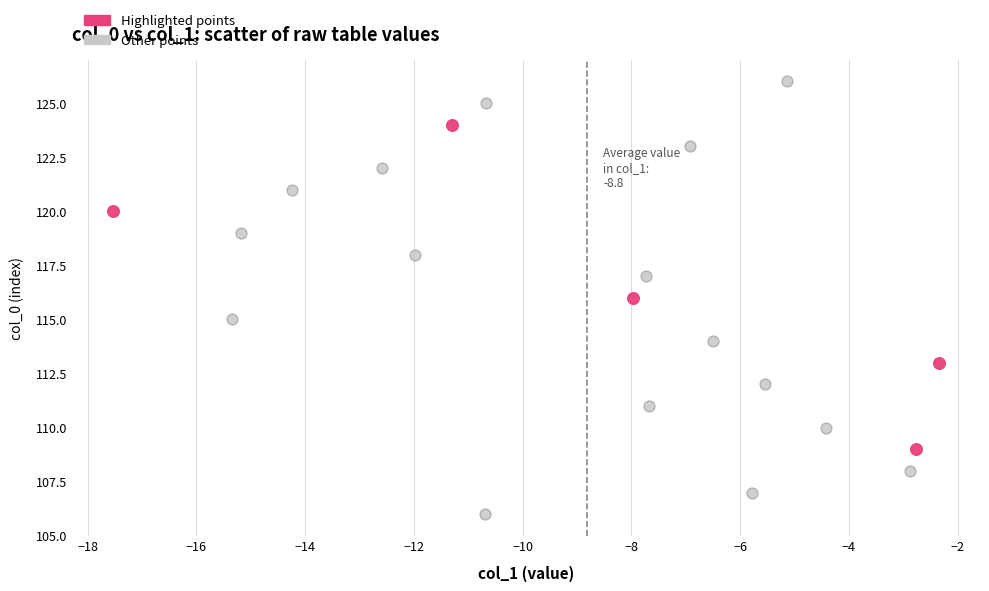

Which series reaches the maximum Y coordinate?

Other points